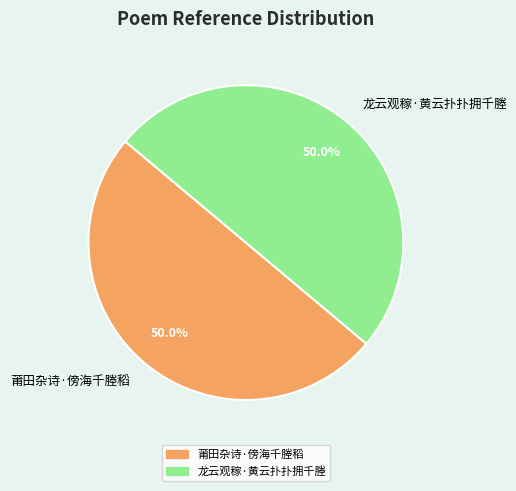

What is the ratio of the value at 莆田杂诗·傍海千塍稻 to the value at 龙云观稼·黄云扑扑拥千塍?

1.0